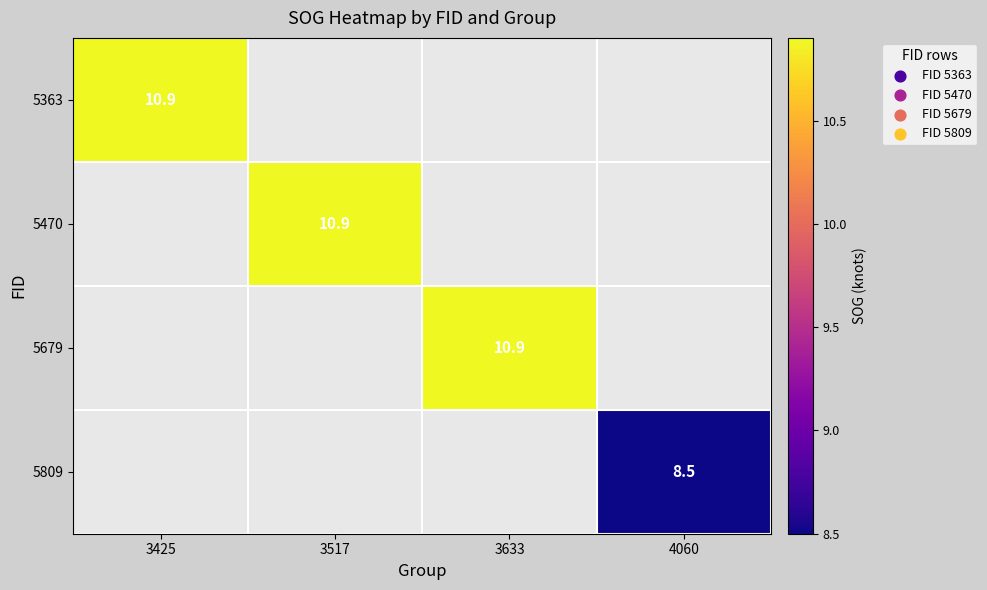

Which label corresponds to the largest value in the chart?

3425